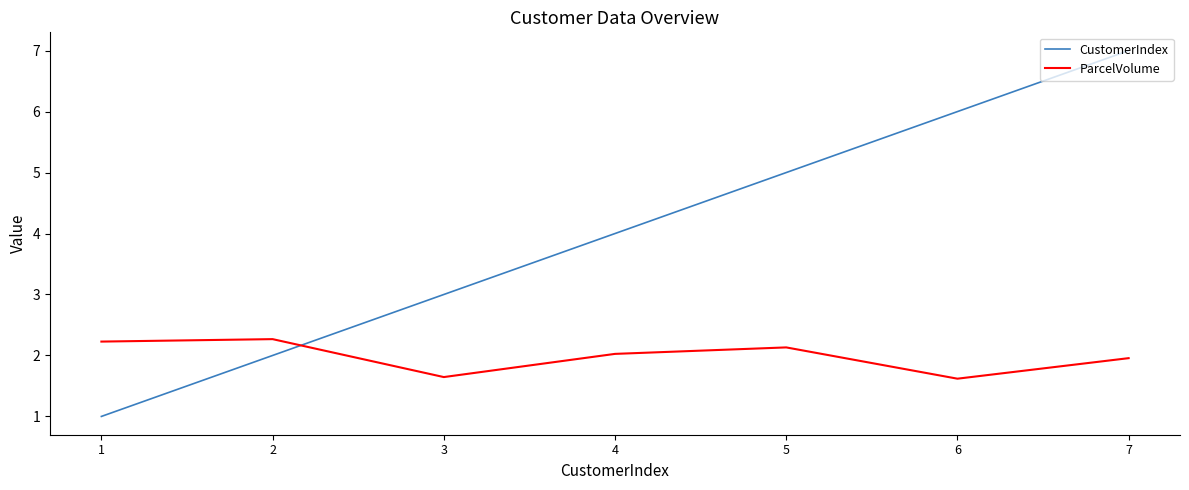

Is it true that CustomerIndex equals 5.0 at 5?

True